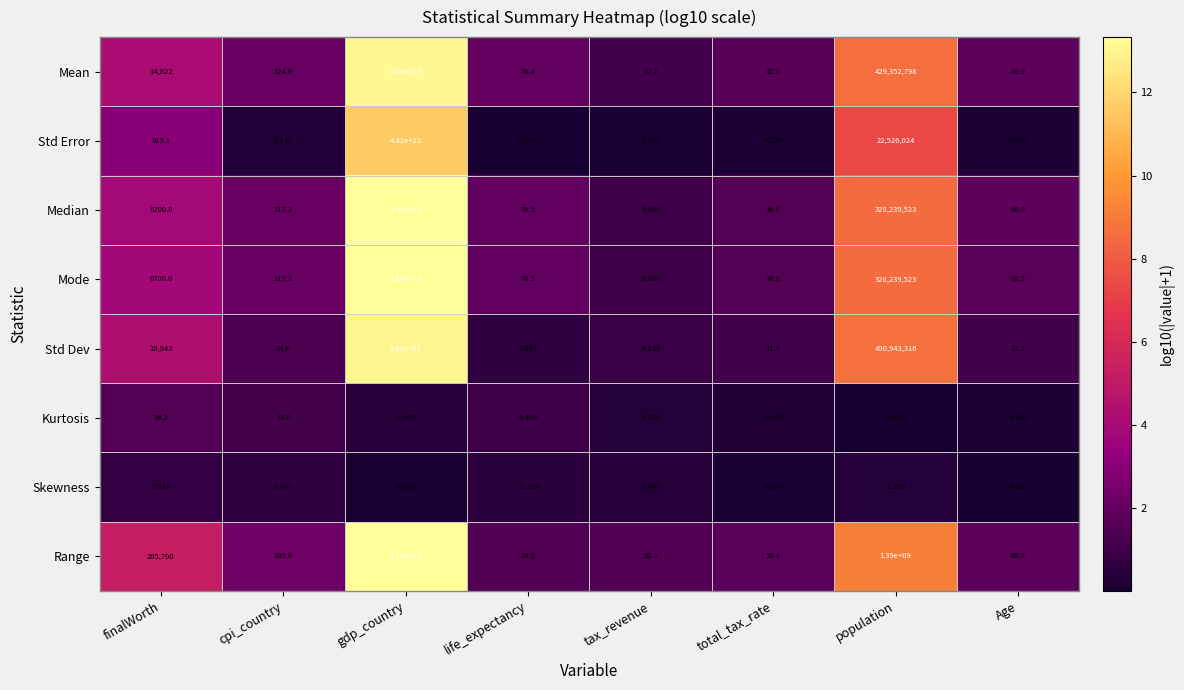

Which category has the highest value across all series?

gdp_country